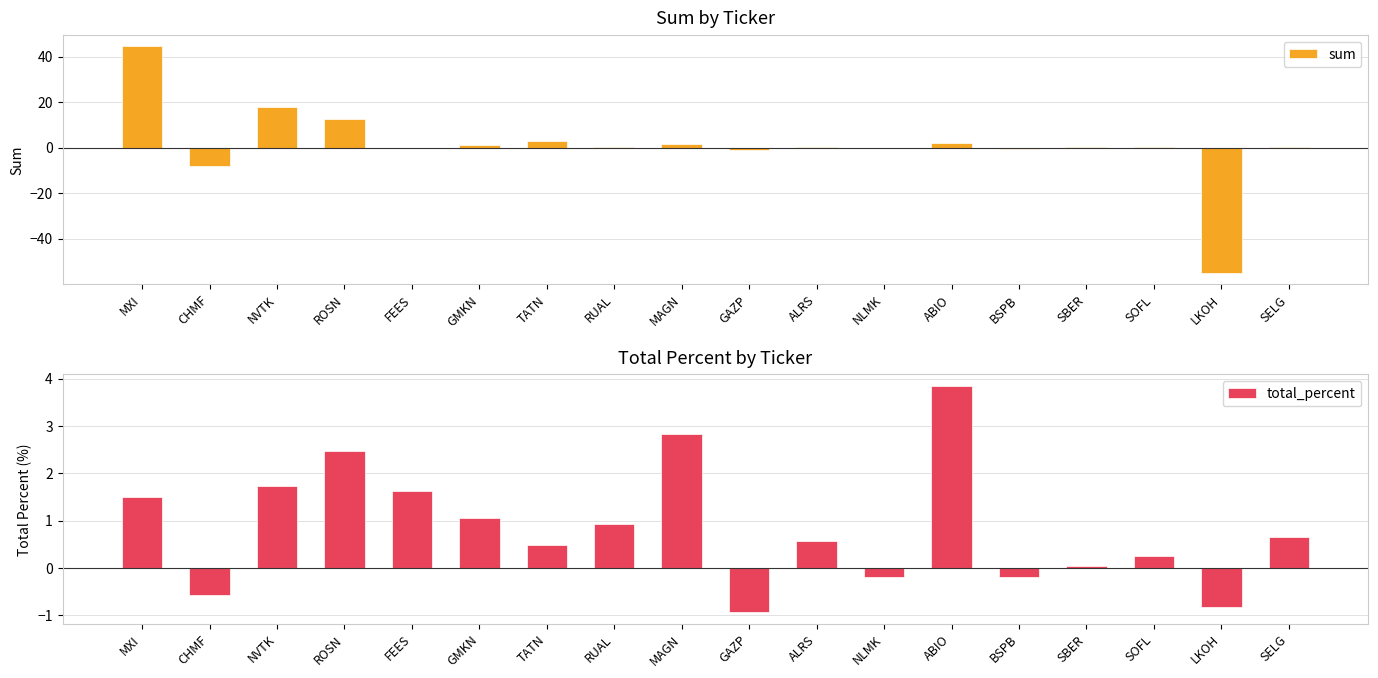

Which series changed the most between ROSN and BSPB?

sum